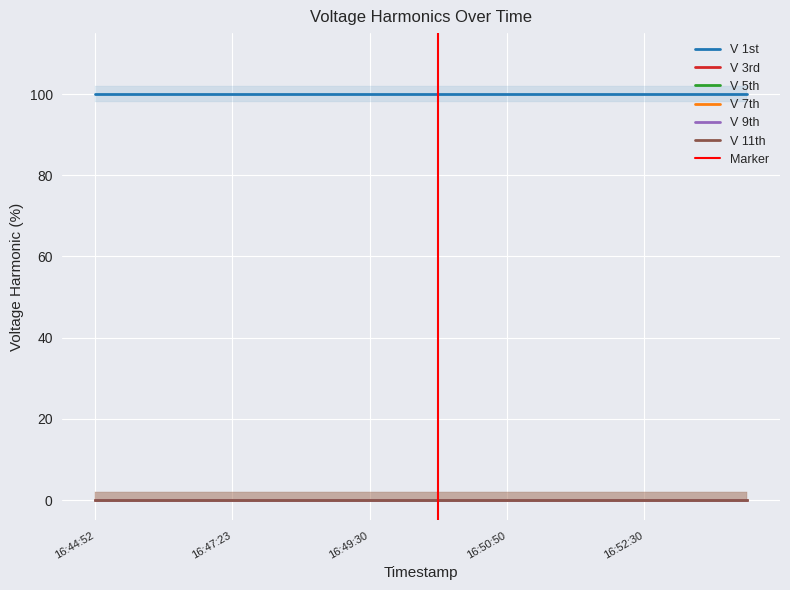

True or false: V 11th and V 7th intersect in this chart.

False